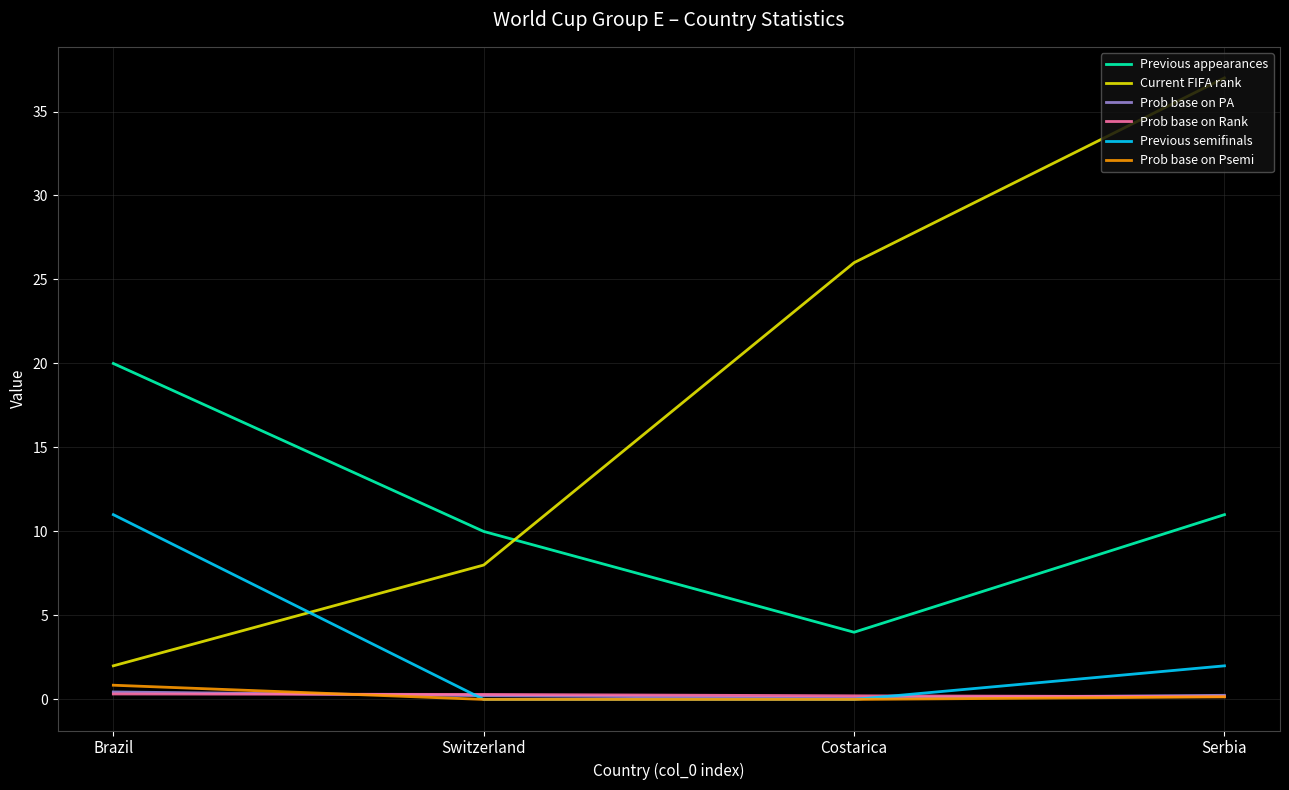

Count the Previous semifinals values in the range 0 to 11.

4